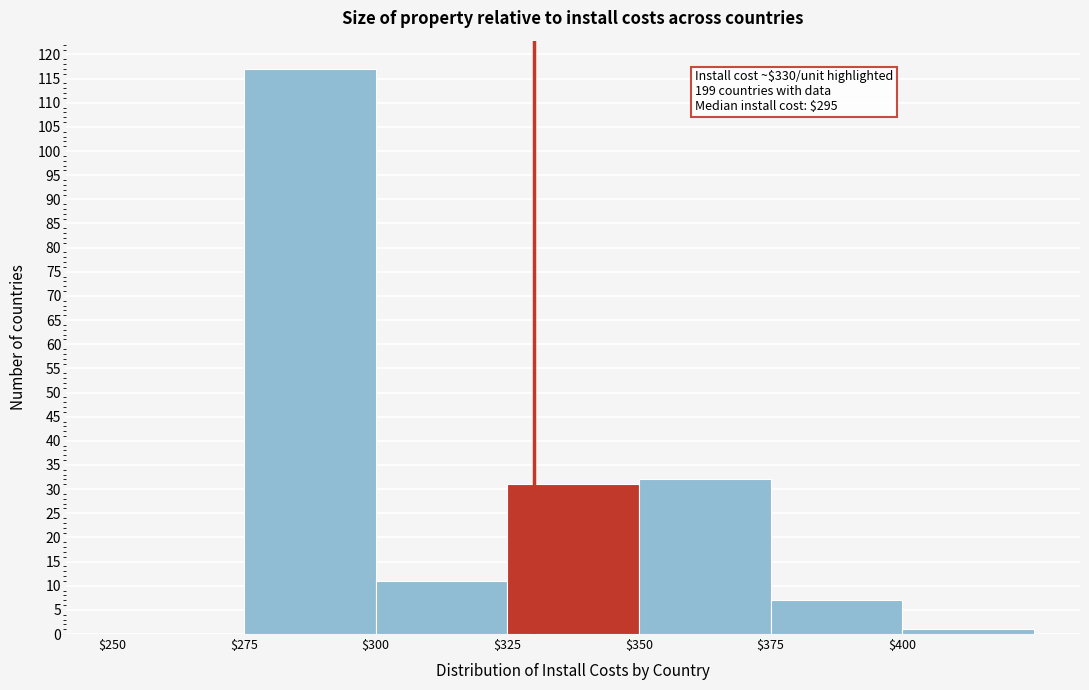

Which range on the x-axis has the tallest bar?

275 to 300